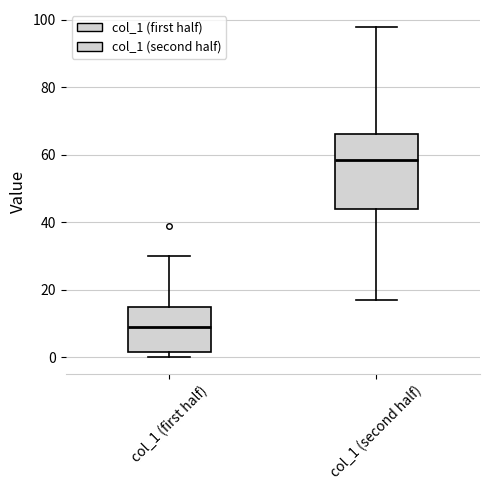

Reading left to right, transcribe this box plot: for each box, give where its median line is, the range the box spans, and where its two whiskers end, as read against the y-axis. The values are not printed on the chart, so give them approximately, as read against the axis.

col_1 (first half): median 10, box 2 to 14, whiskers 0 to 30
col_1 (second half): median 58, box 44 to 66, whiskers 18 to 98